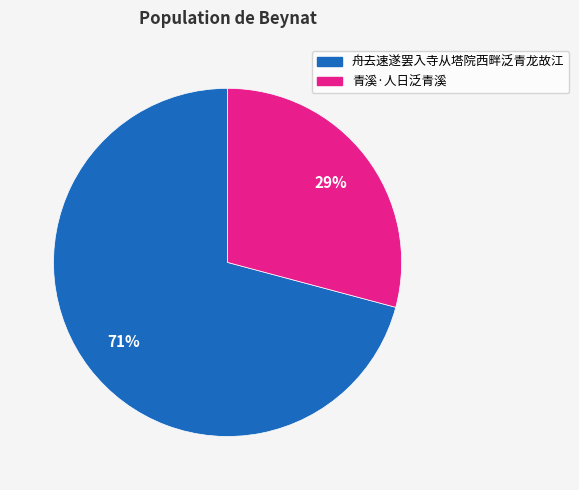

To the nearest percent, what is the difference between the 青溪·人日泛青溪 and 舟去速遂罢入寺从塔院西畔泛青龙故江 slice percentages?

42%